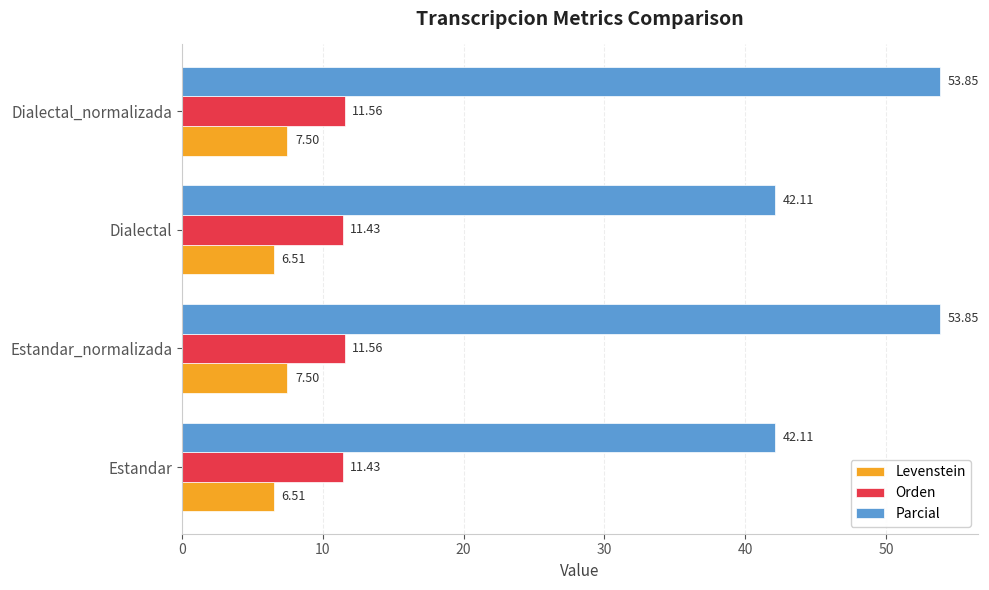

What are all the series names shown in the legend?

Levenstein, Orden, Parcial